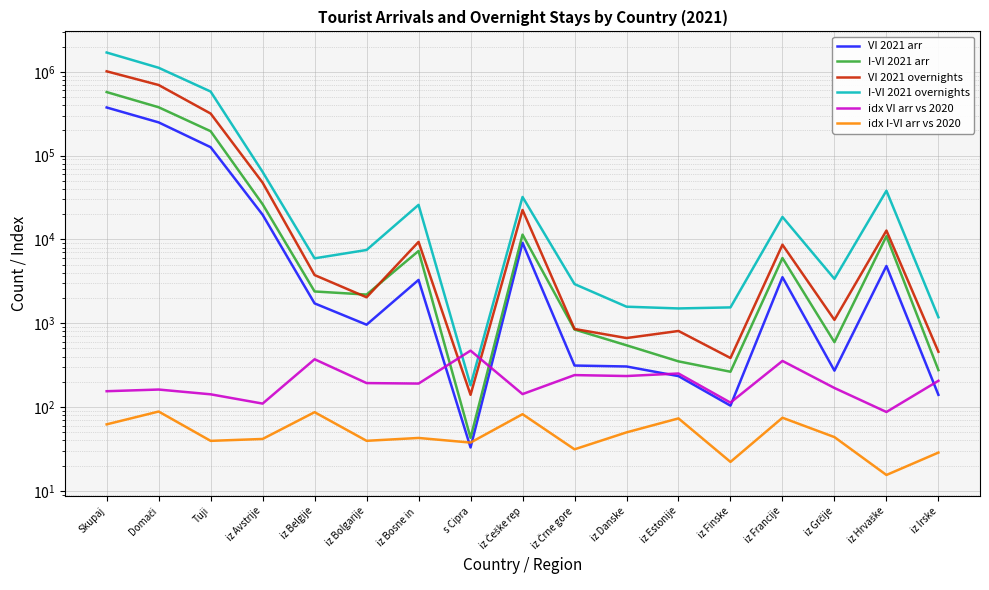

How many values in the I-VI 2021 arr series are below 2394?

8